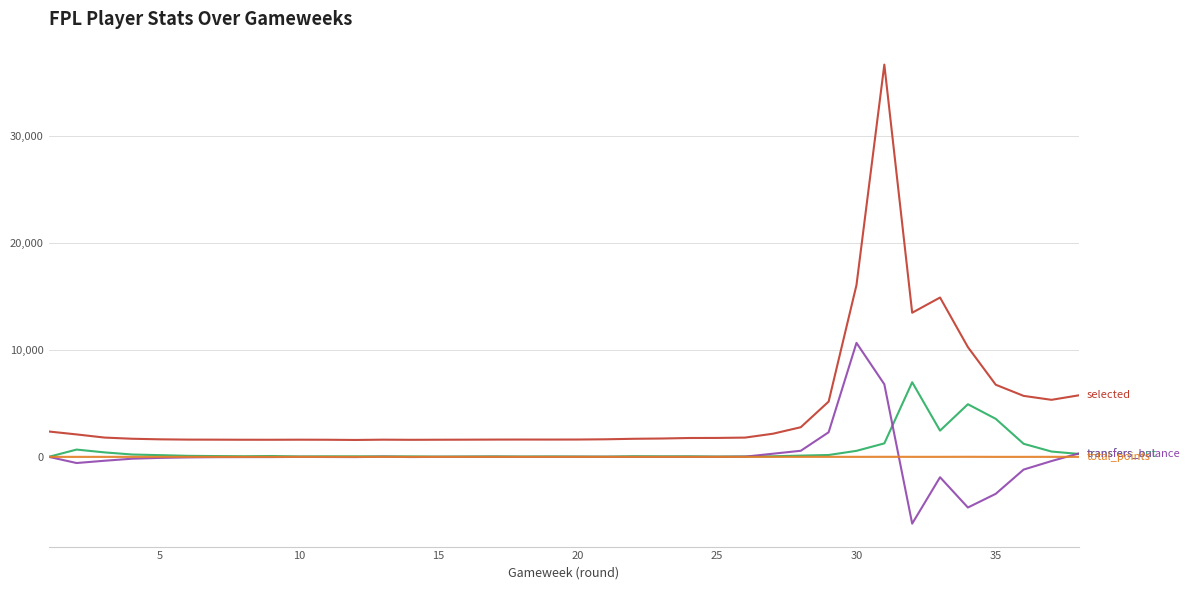

What is the maximum value shown in the chart?

36685